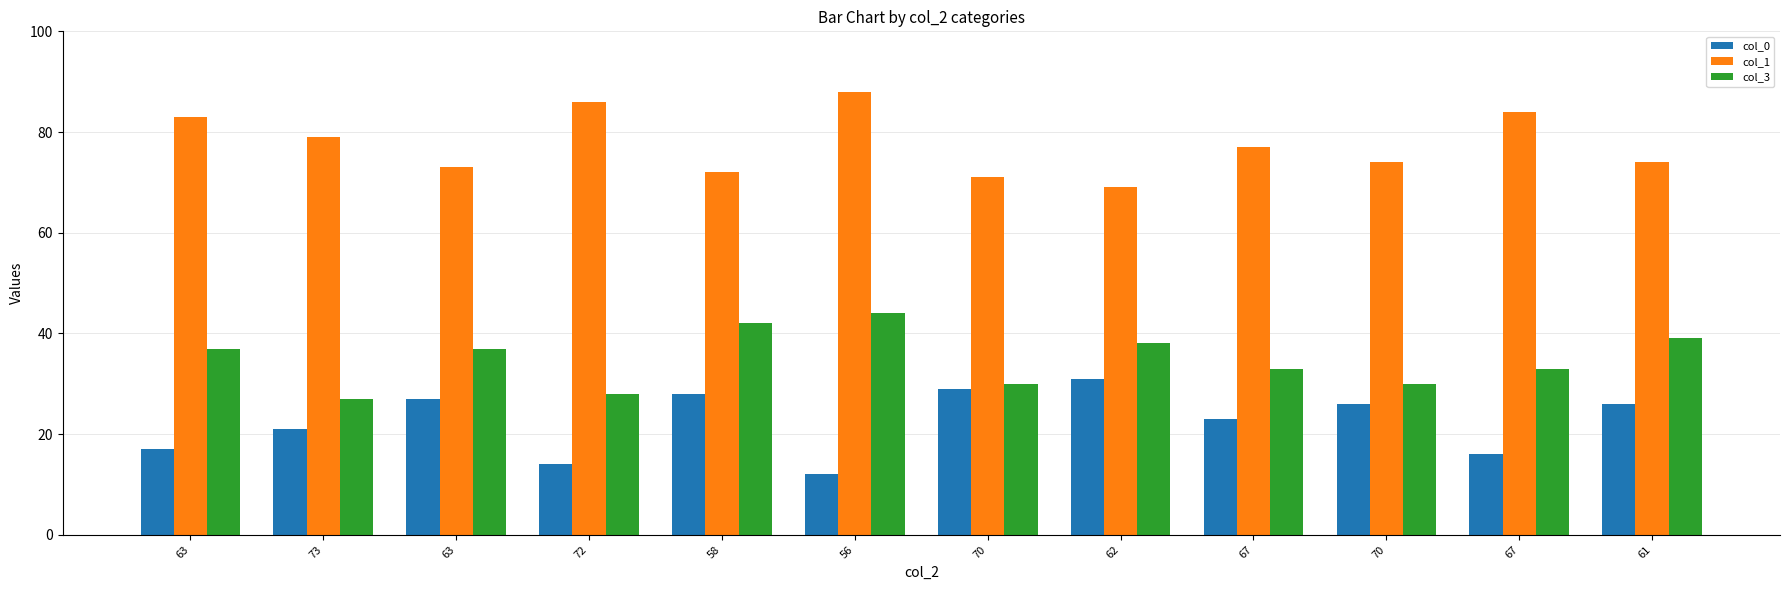

What is the label of the 2nd bar from the right?

67